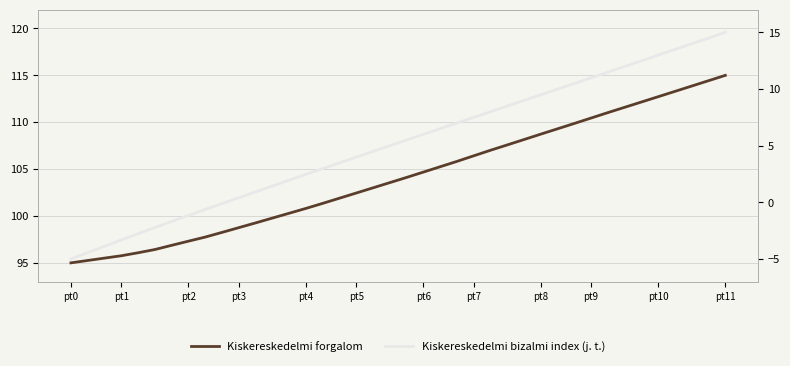

What is the highest value of the Kiskereskedelmi bizalmi index (j. t.) series?

15.0